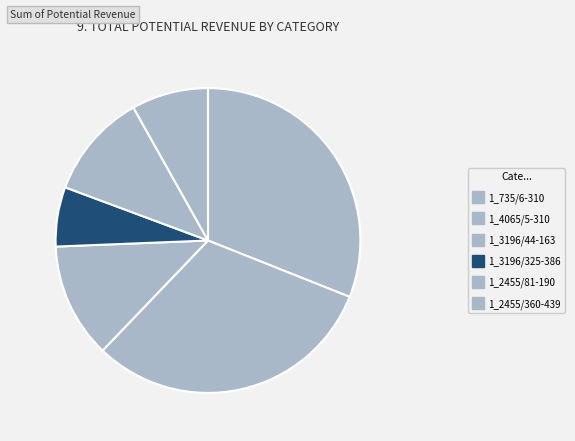

How many slices are in this pie chart?

6